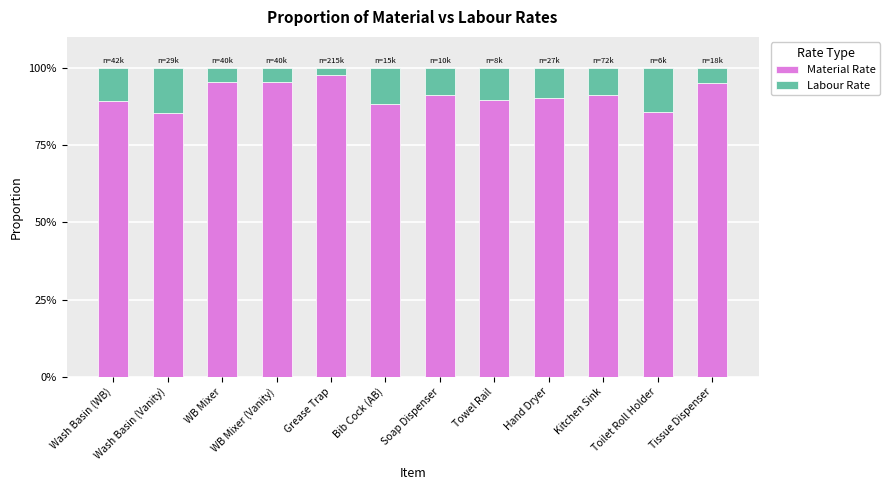

What is the difference between the maximum and second lowest values in the Material Rate series?

12.0